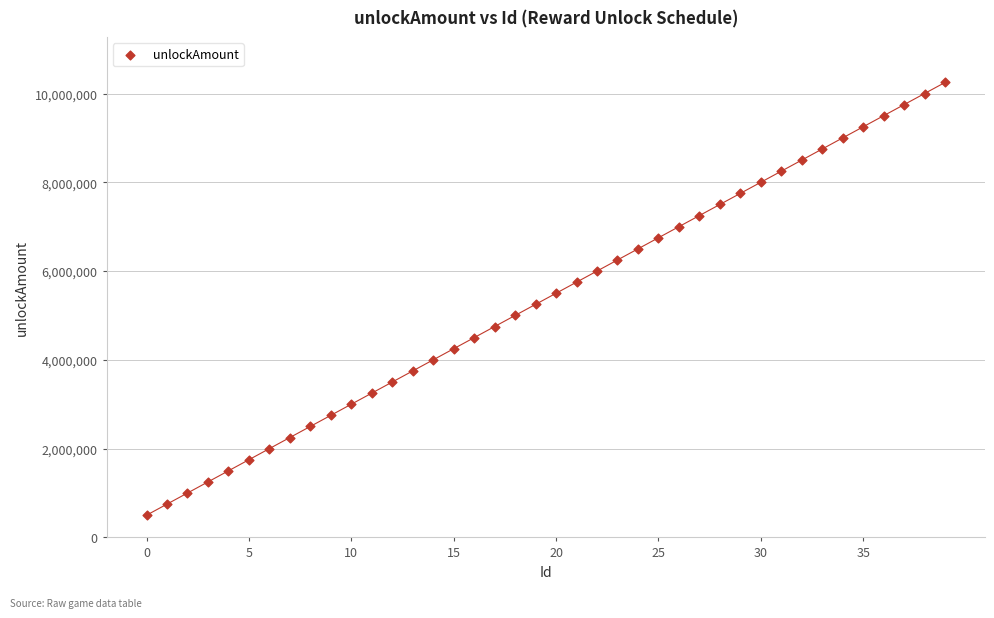

What is the range of Y values (max minus min)?

9750000